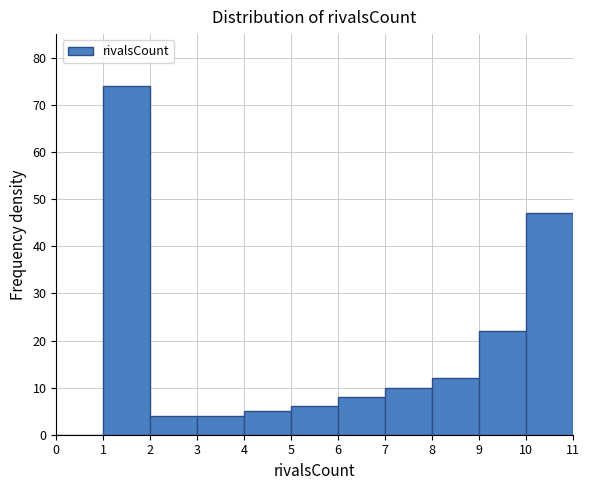

Over which range of the x-axis is the bar tallest?

1 to 2